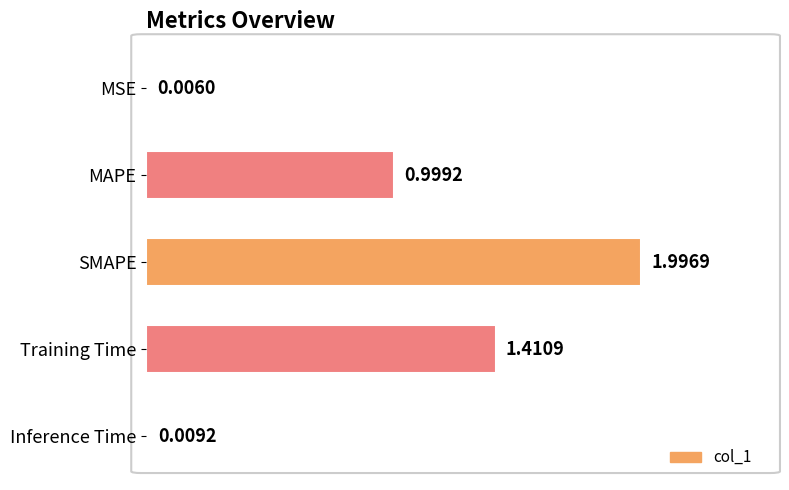

What is the greatest value displayed?

1.0